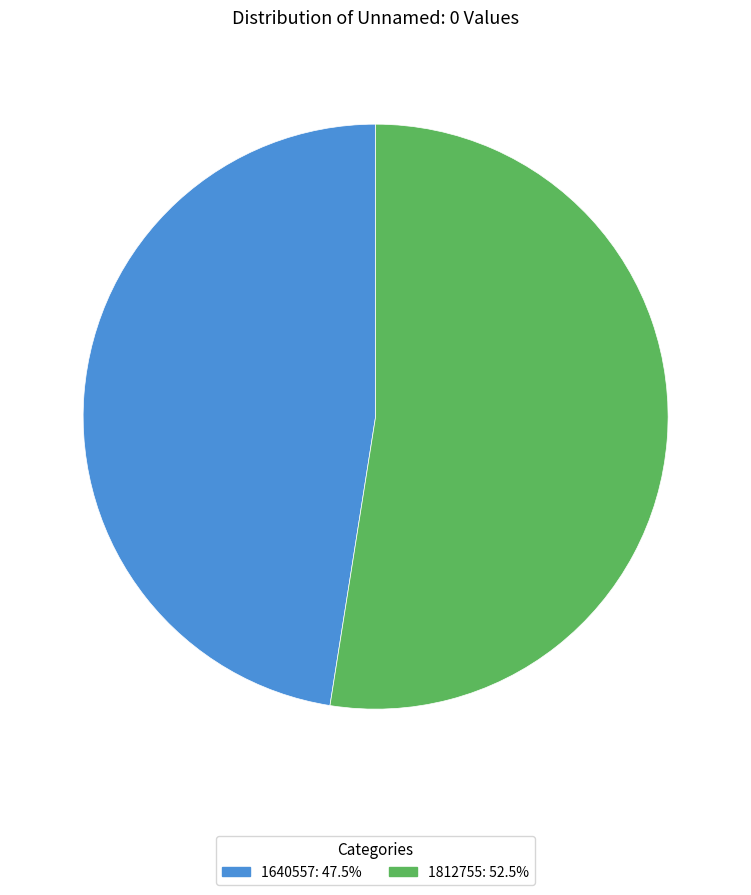

Does any single category account for the majority?

Yes